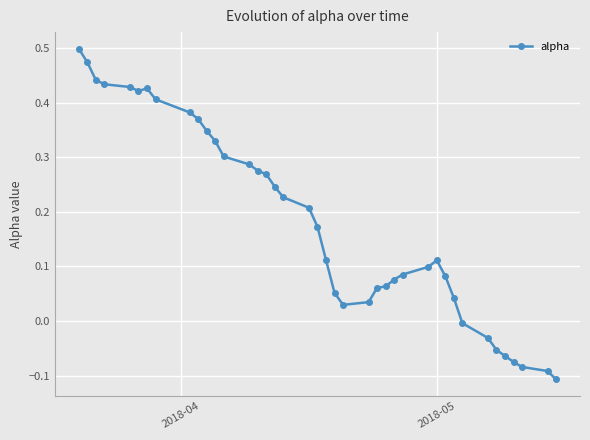

What is the difference between the second highest and second lowest values?

0.6